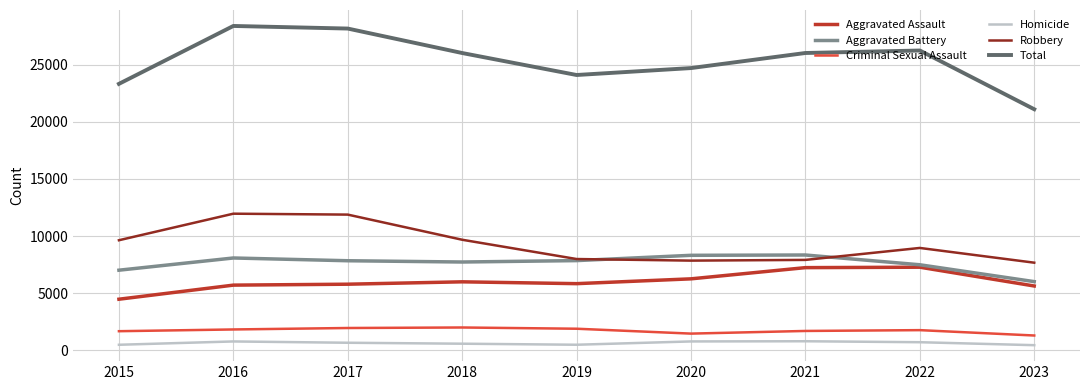

What is the approximate value of Aggravated Battery at 2019?

7857